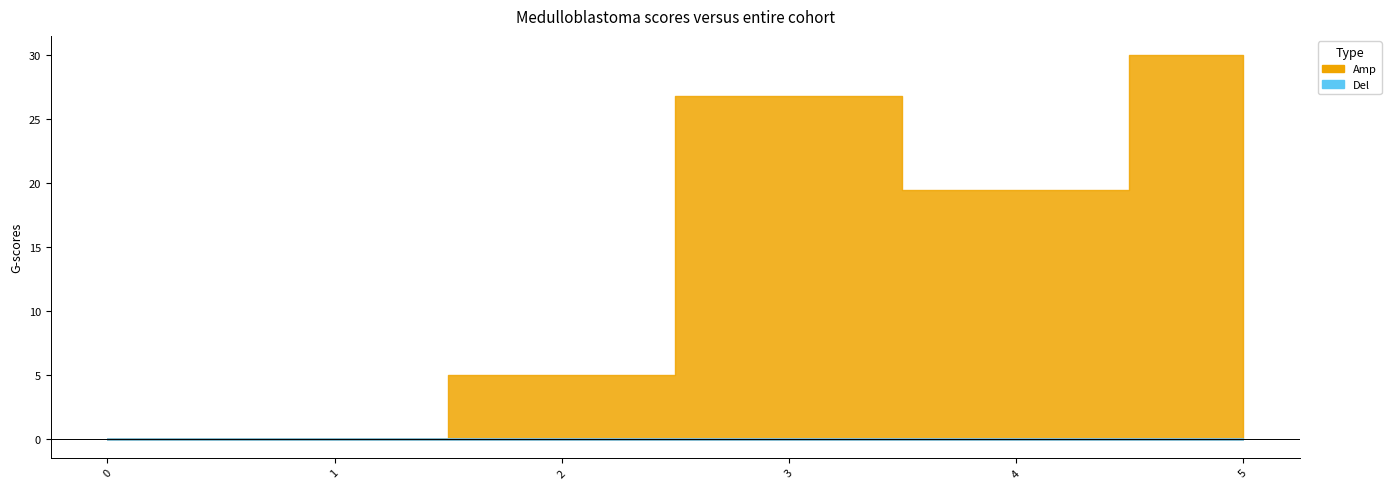

Is the value of 2 at 3 greater than the value of 6 at 1?

No